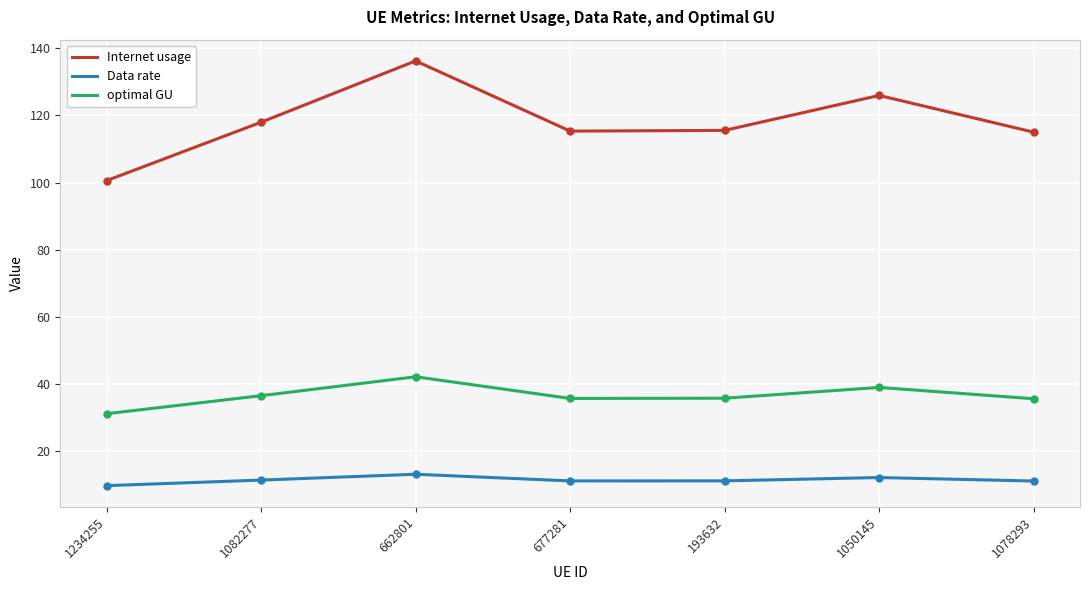

What is the average value of the Internet usage series?

118.1